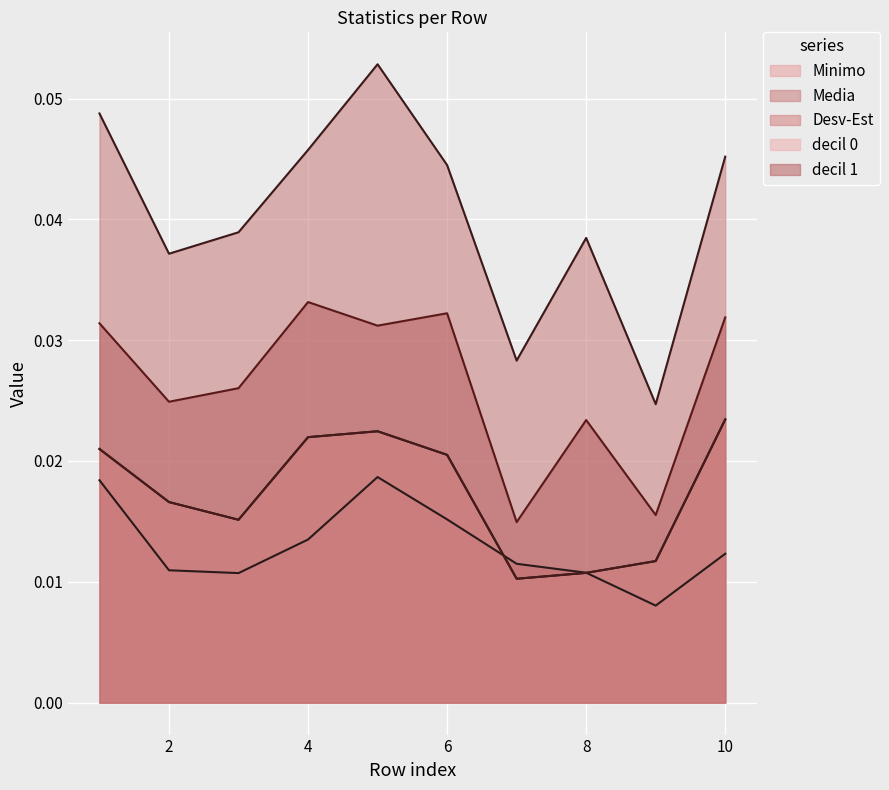

How many interior local peaks does the Media series have?

2